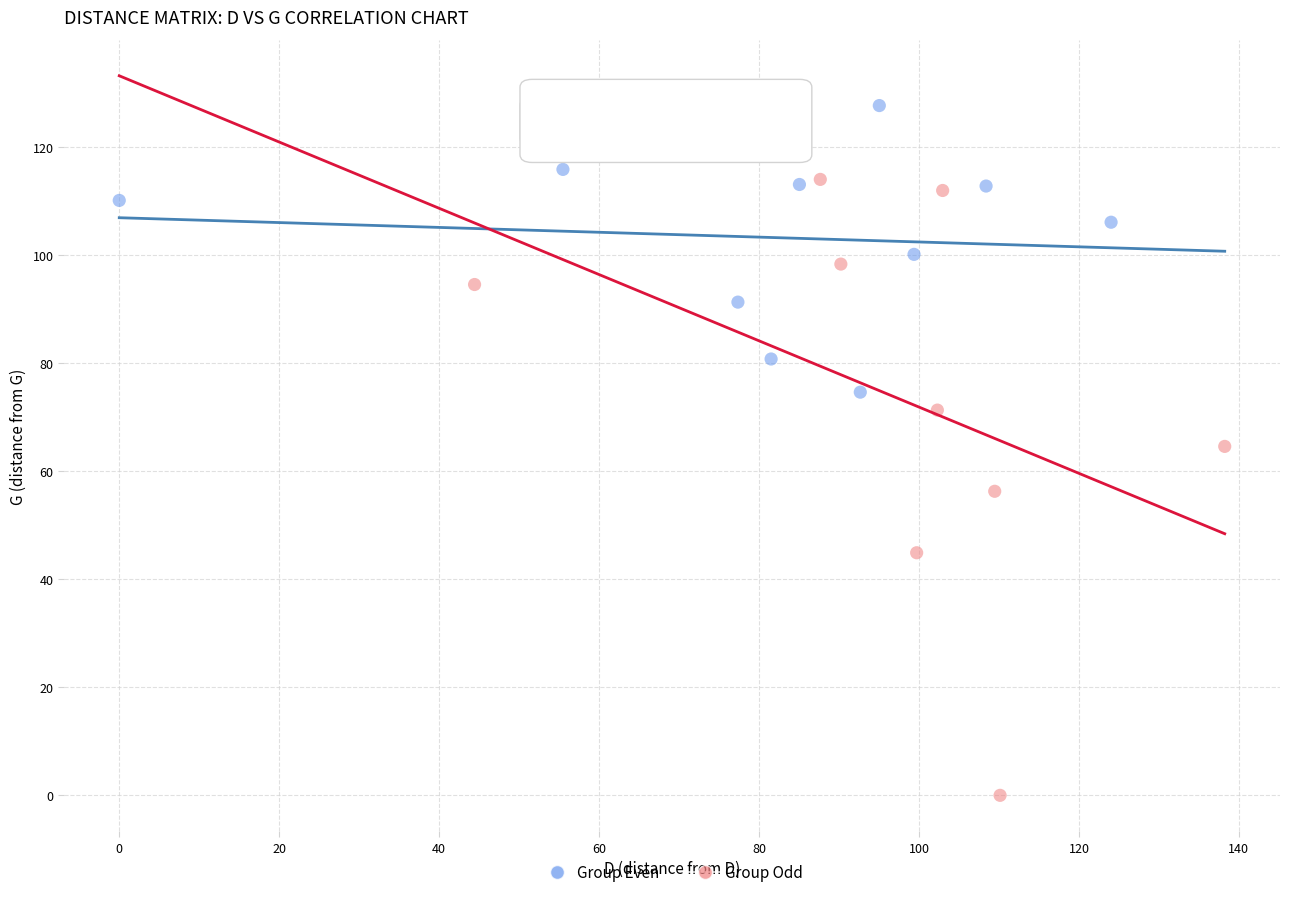

Which series reaches the maximum Y coordinate?

Group Even